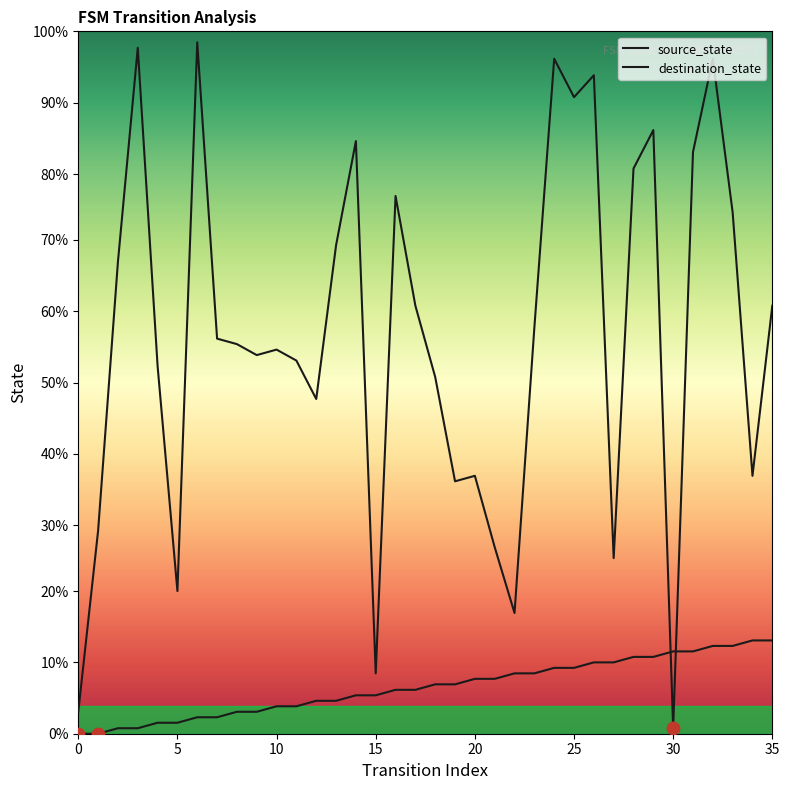

Does the chart have visible grid lines?

No